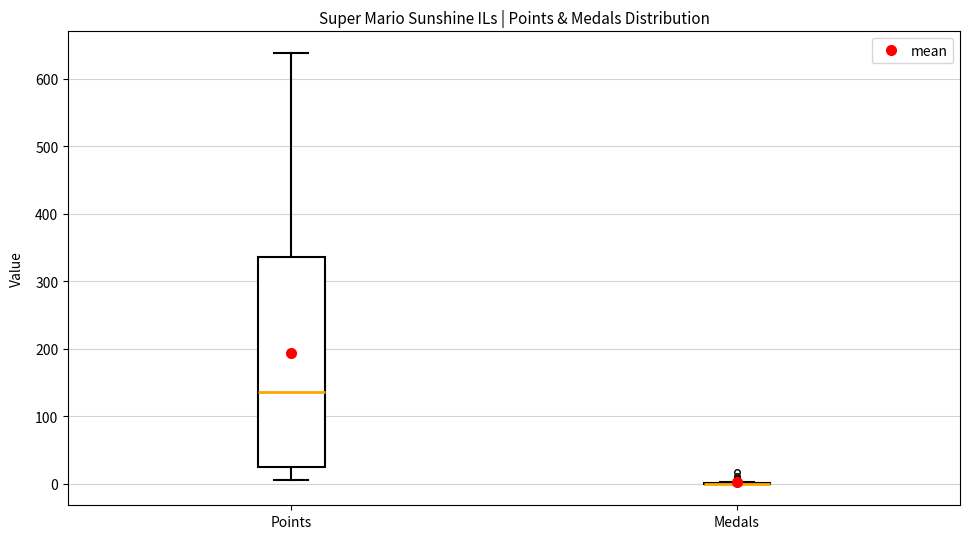

Which box is the tallest, from its lower edge to its upper edge?

Points